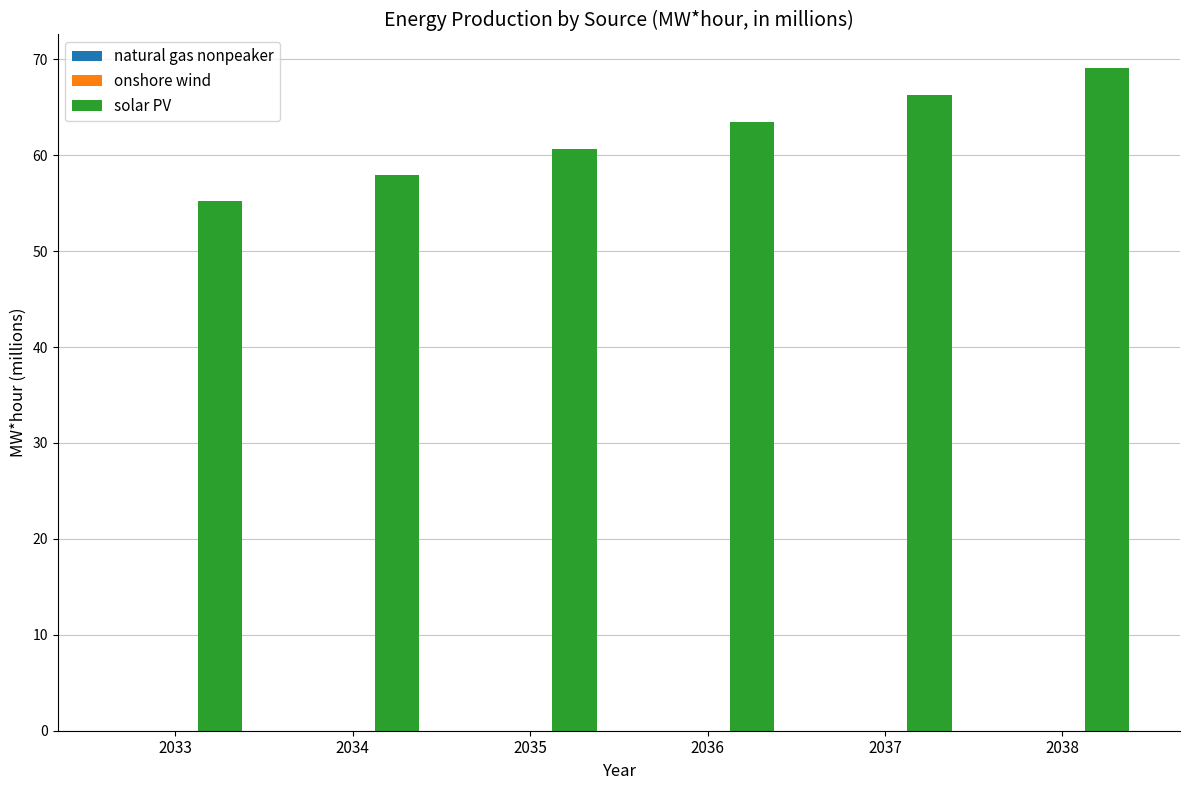

Where does the solar PV series first go above 63?

2036